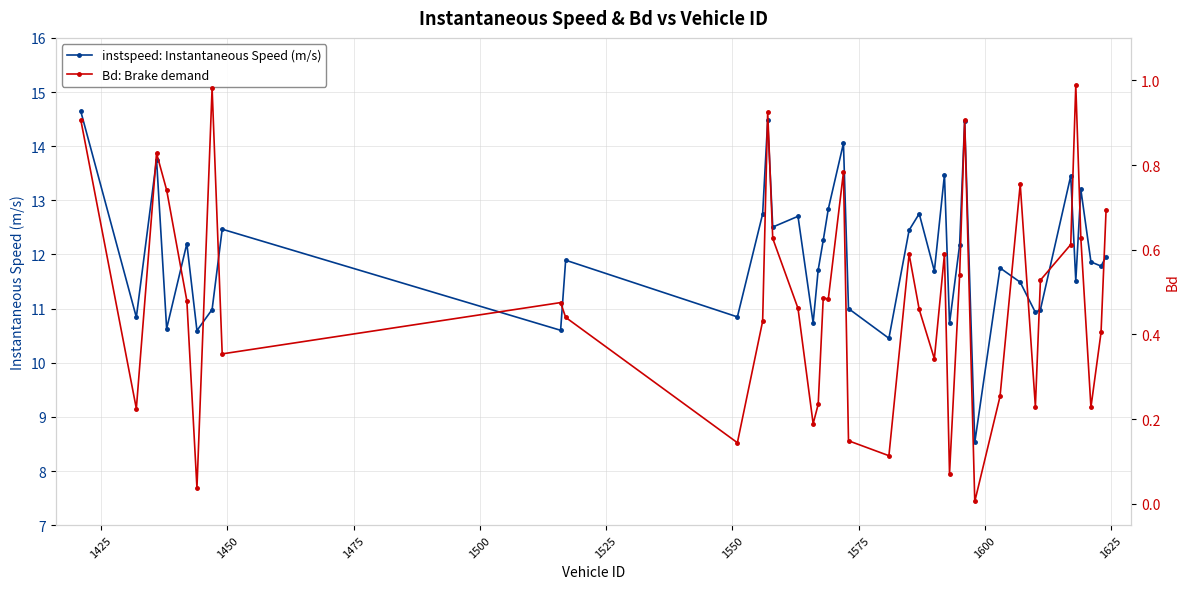

List the series in order of their peak value, lowest first.

Bd: Brake demand, instspeed: Instantaneous Speed (m/s)